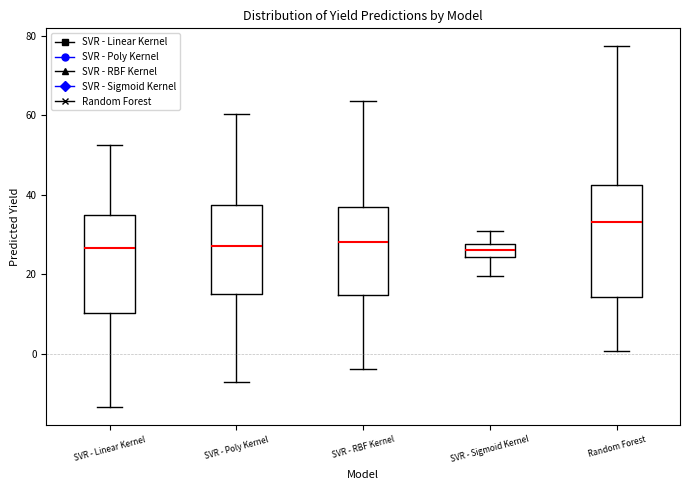

Reading left to right, transcribe this box plot: for each box, give where its median line is, the range the box spans, and where its two whiskers end, as read against the y-axis. The values are not printed on the chart, so give them approximately, as read against the axis.

SVR - Linear Kernel: median 26, box 10 to 36, whiskers -14 to 52
SVR - Poly Kernel: median 28, box 14 to 38, whiskers -6 to 60
SVR - RBF Kernel: median 28, box 14 to 38, whiskers -4 to 64
SVR - Sigmoid Kernel: median 26, box 24 to 28, whiskers 20 to 30
Random Forest: median 34, box 14 to 42, whiskers 0 to 78